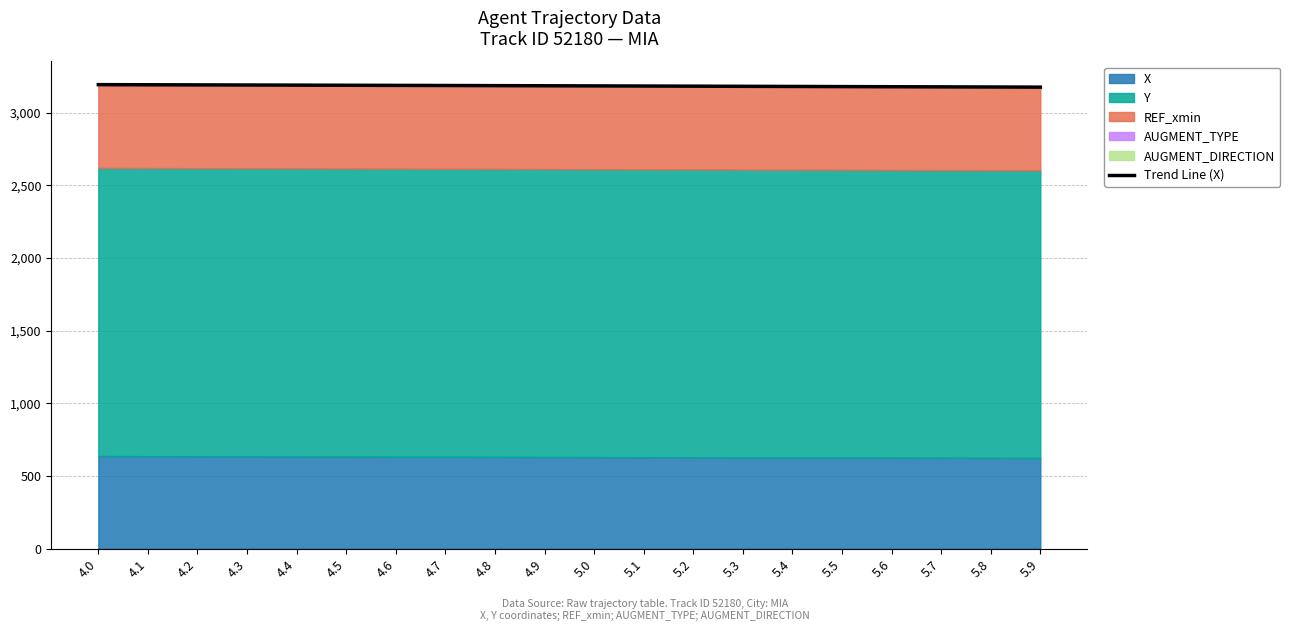

List the labels in order of value, largest first.

4.0, 4.1, 4.2, 4.3, 4.4, 4.5, 4.6, 4.7, 4.8, 4.9, 5.0, 5.1, 5.2, 5.3, 5.4, 5.5, 5.6, 5.7, 5.8, 5.9